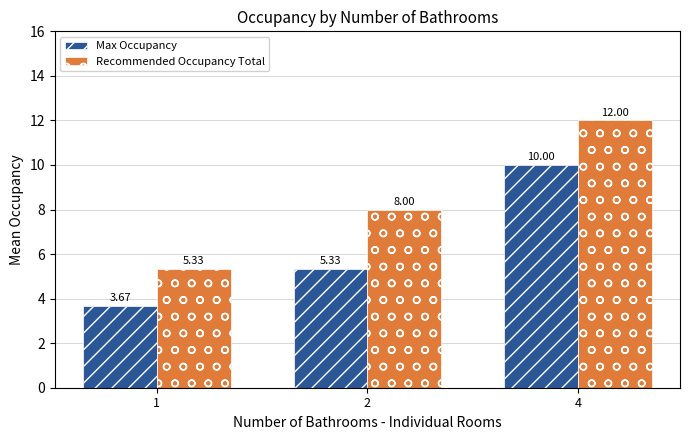

At which label does Recommended Occupancy Total reach its peak?

4